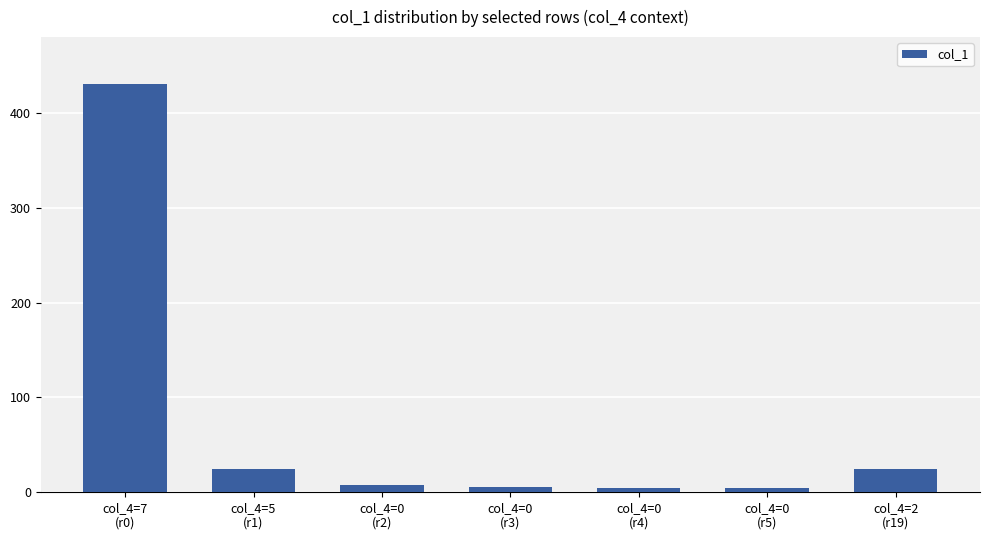

What is the value of the 1st bar from the left?

431